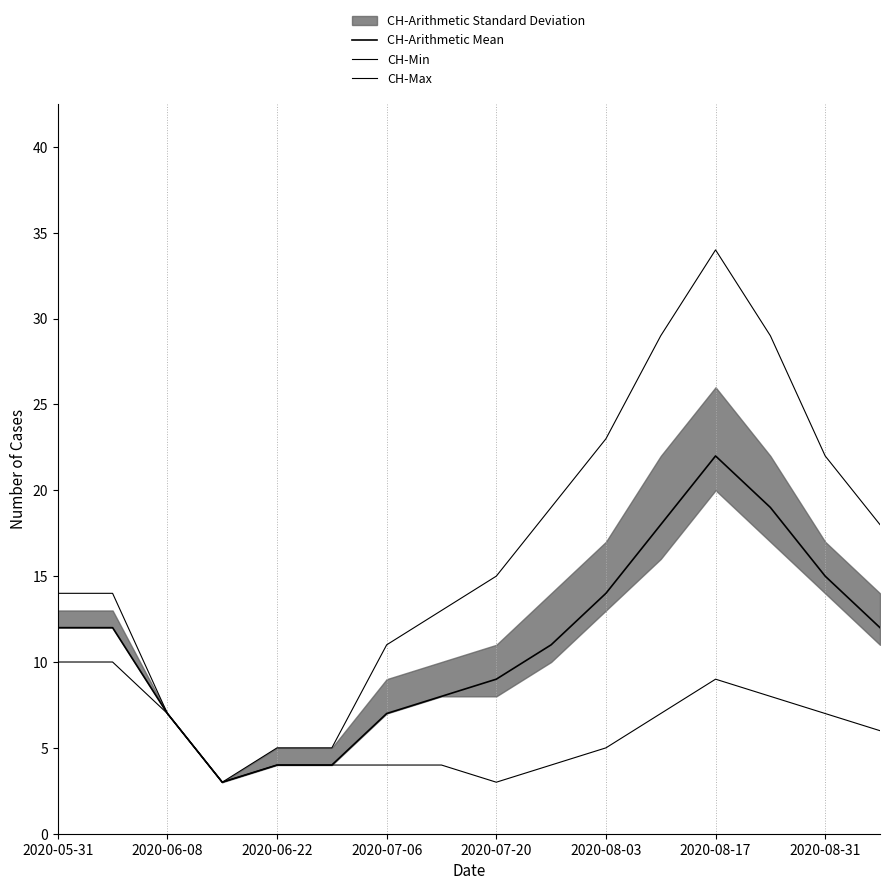

Is this an area chart (filled region under the line)?

No